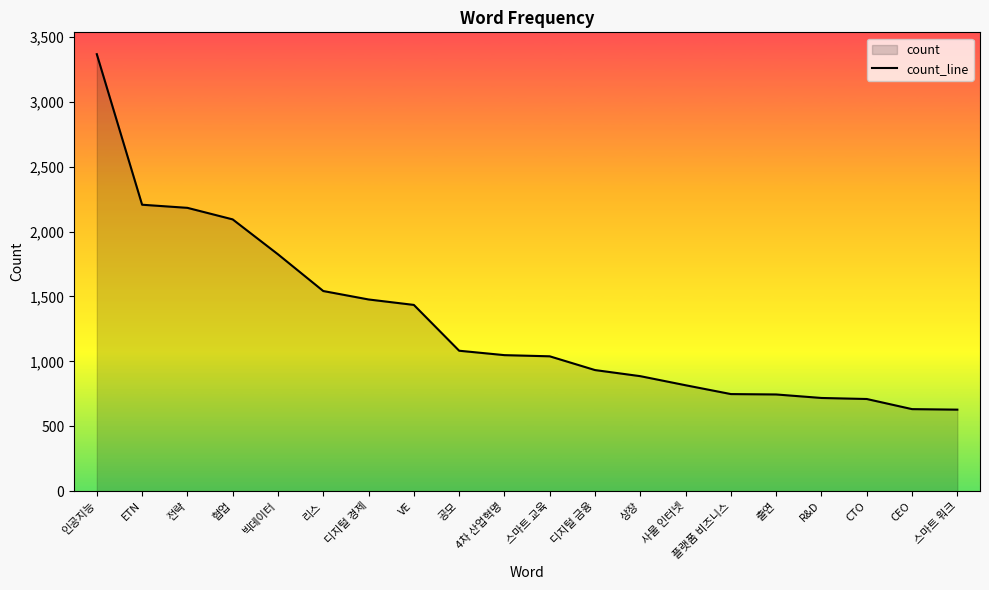

Is it true that the value at 빅데이터 is 1825?

True